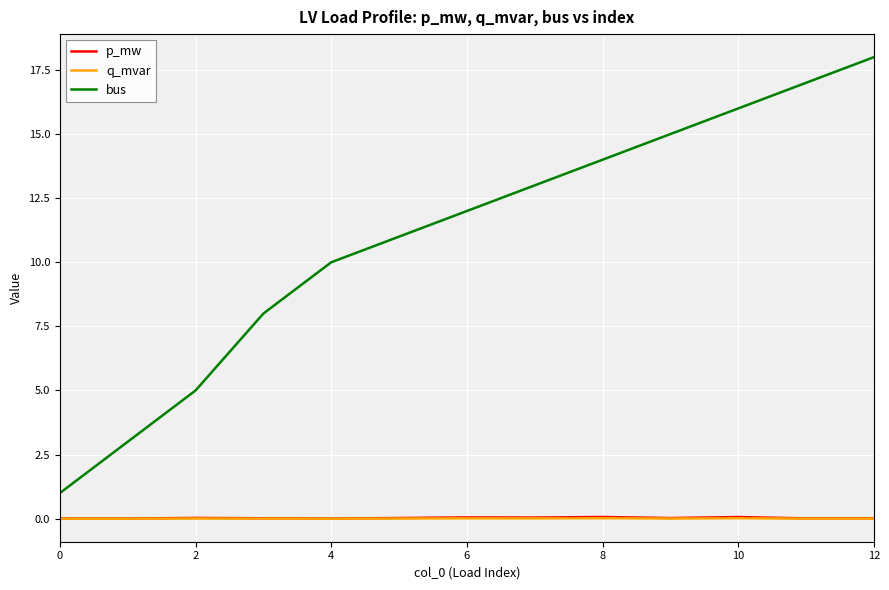

The p_mw series shows 0.1 at 8. True or false?

True